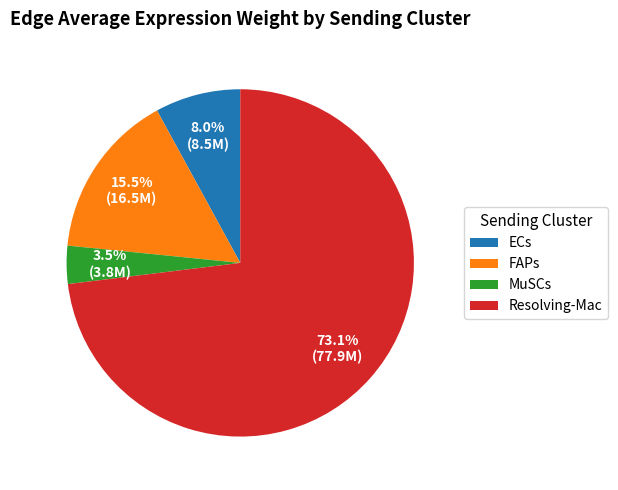

Combined, do Resolving-Mac and ECs account for over 50%?

Yes